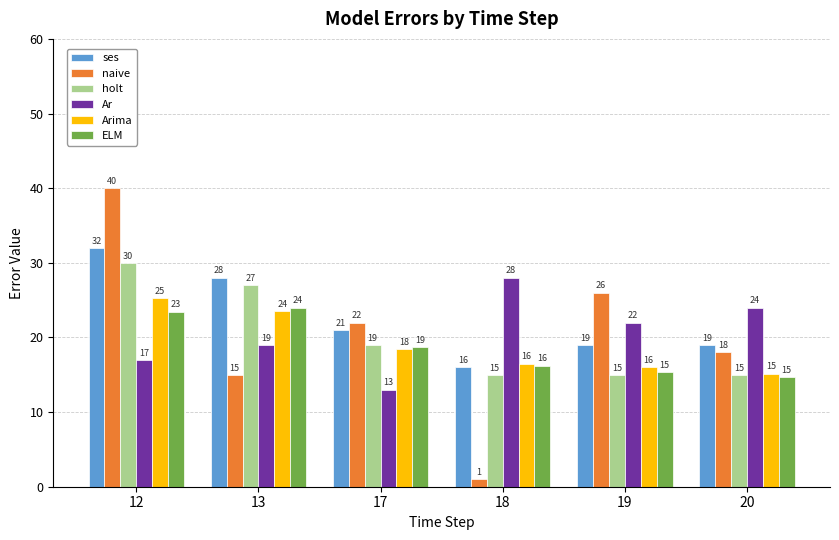

Is it true that Arima equals 23.5 at 13?

True